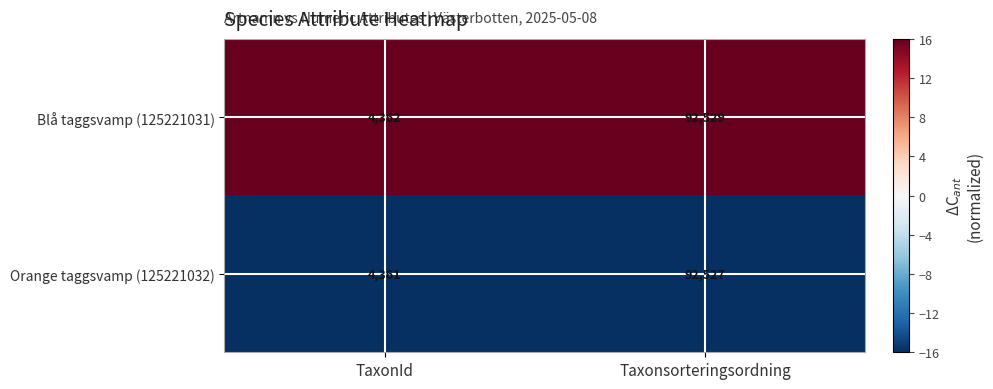

Reading left to right, what are all the values shown in this chart?

Blå taggsvamp (125221031): TaxonId=4362	Taxonsorteringsordning=92529
Orange taggsvamp (125221032): TaxonId=4361	Taxonsorteringsordning=92527